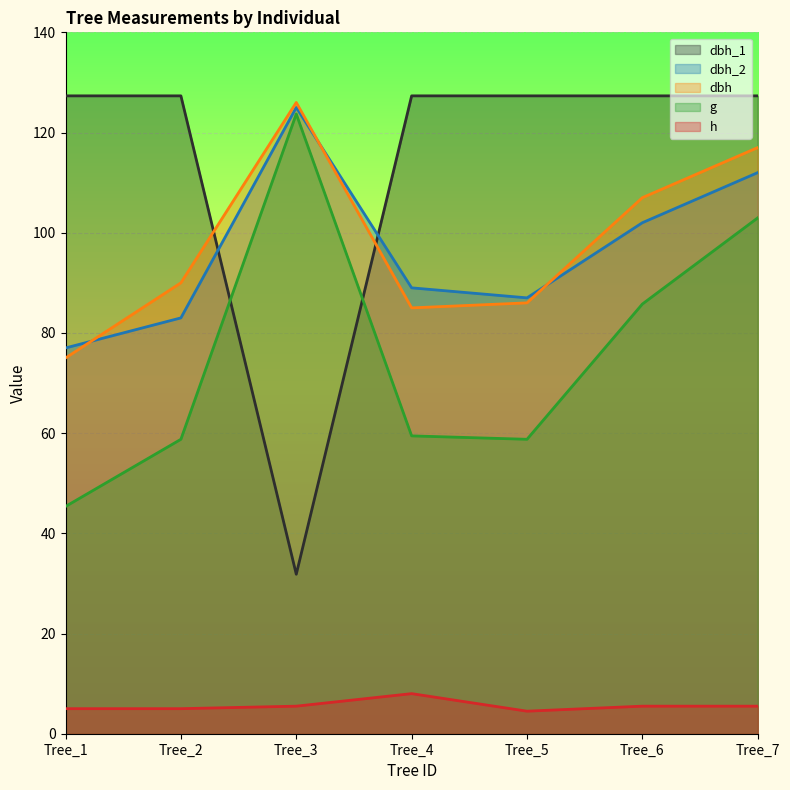

Does the chart display data point markers on the line(s)?

No